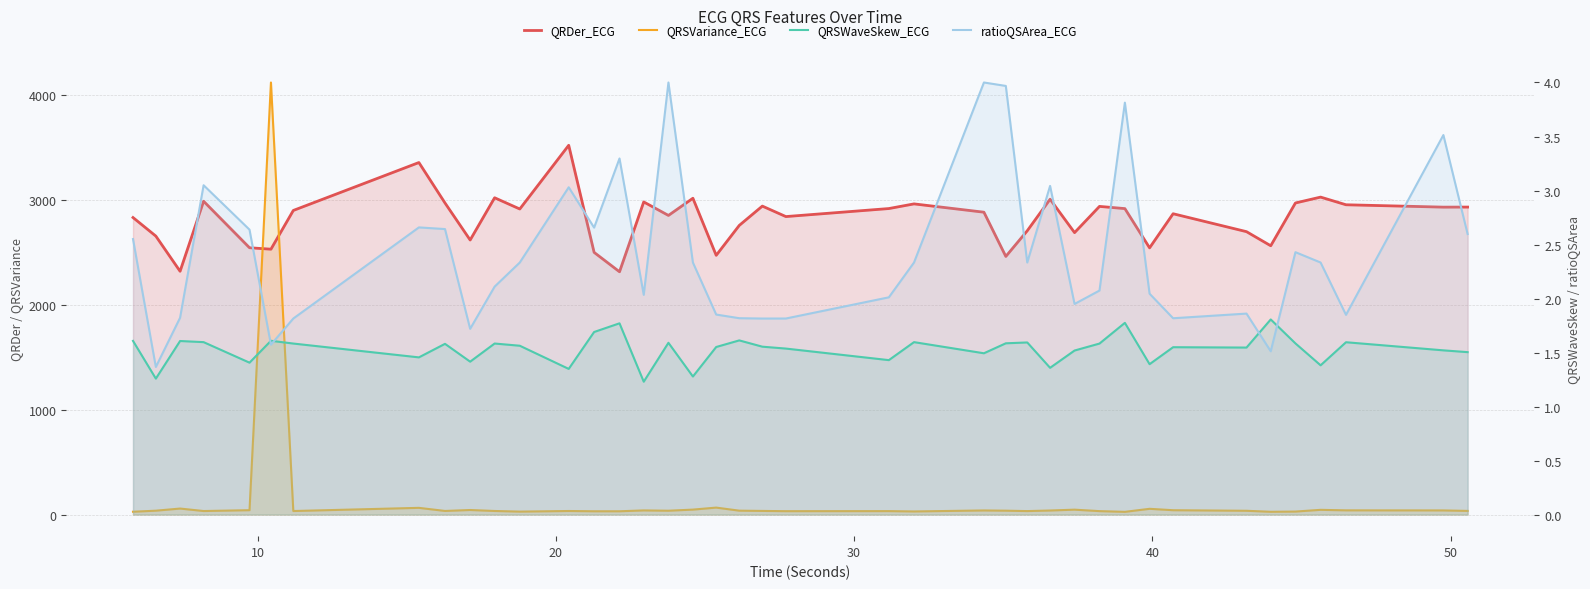

Does the chart have visible grid lines?

Yes